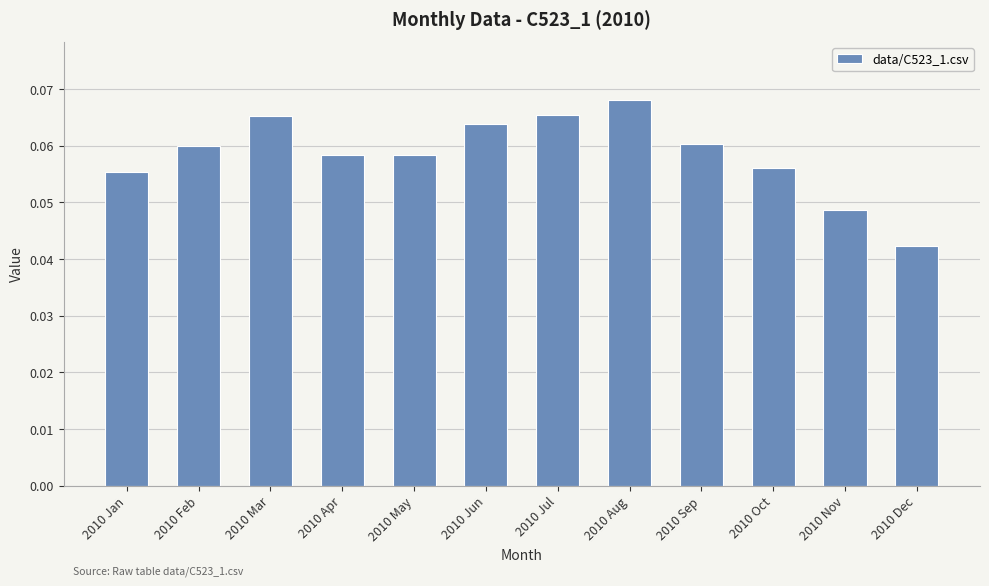

Where is the data nearest to the value 0?

2010 Dec